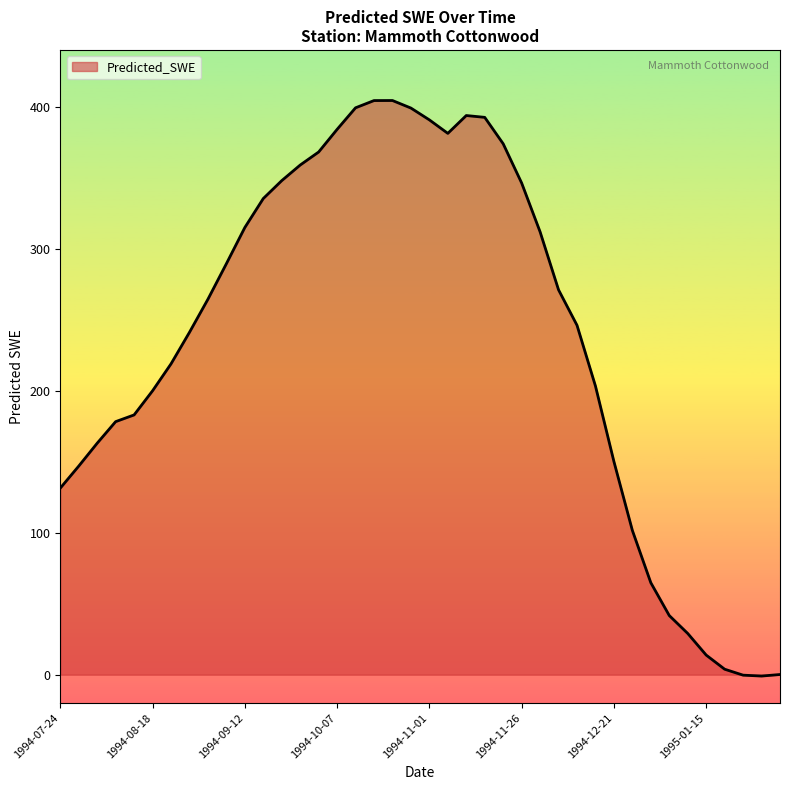

Read the value at 11.

335.3